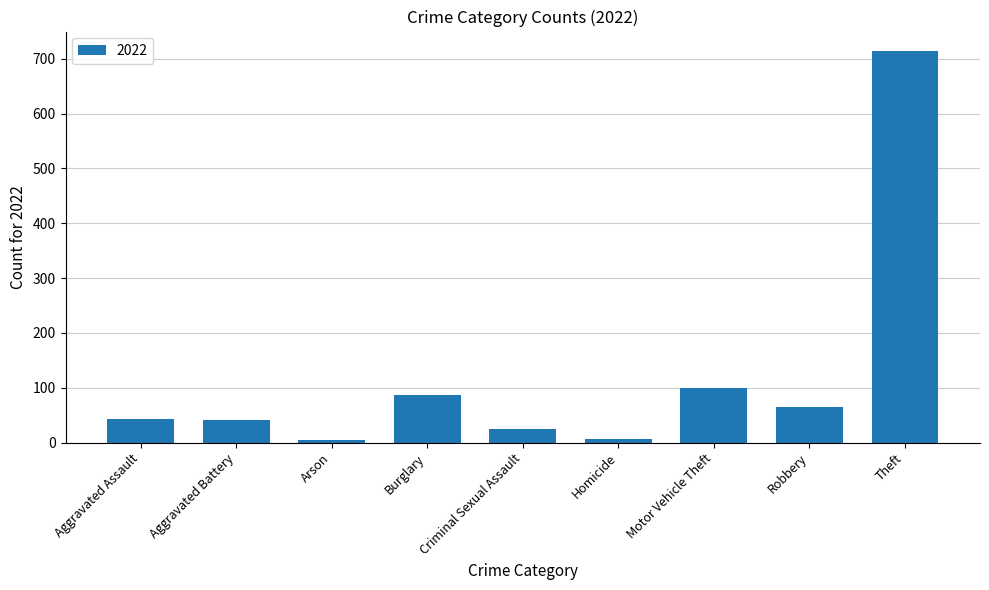

Which label corresponds to the largest value in the chart?

Theft